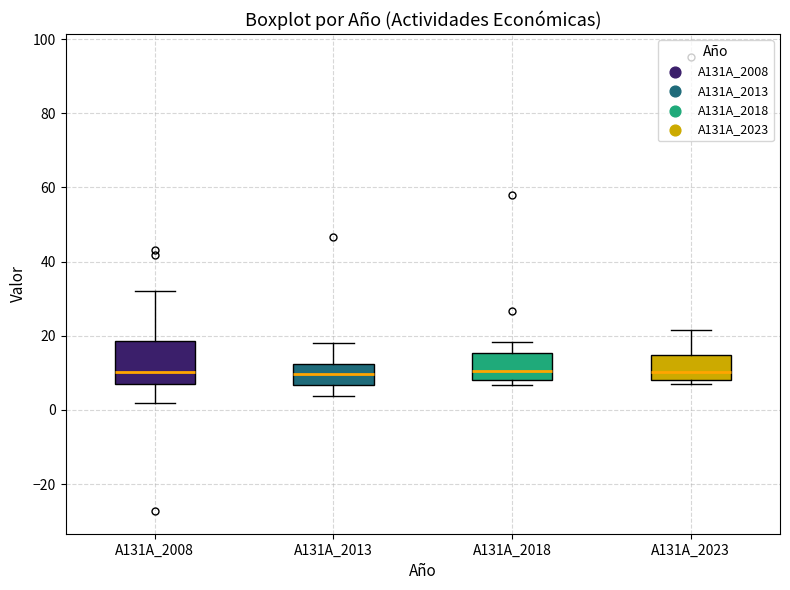

Which box is the tallest, from its lower edge to its upper edge?

A131A_2008